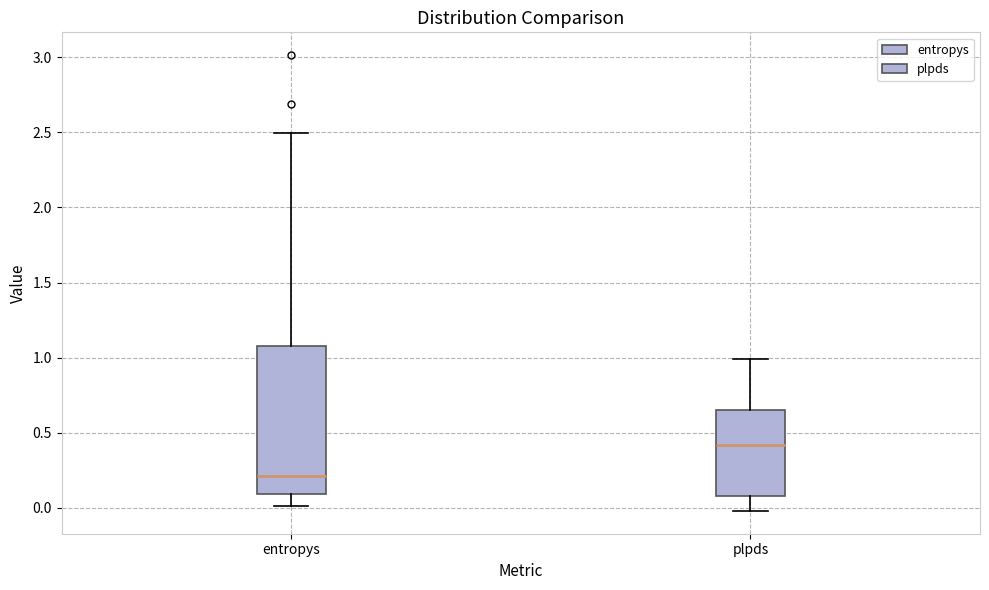

Where does the median line of the box for plpds sit on the y-axis? The values are not printed on the chart, so give them approximately, as read against the axis.

0.40